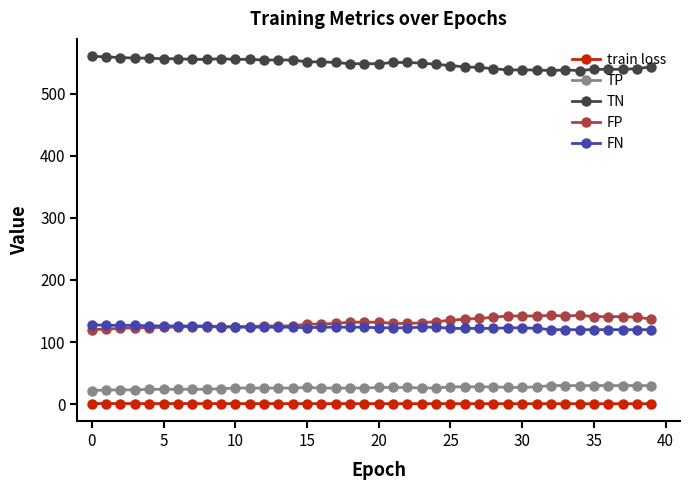

Which series has the largest total across all categories?

TN